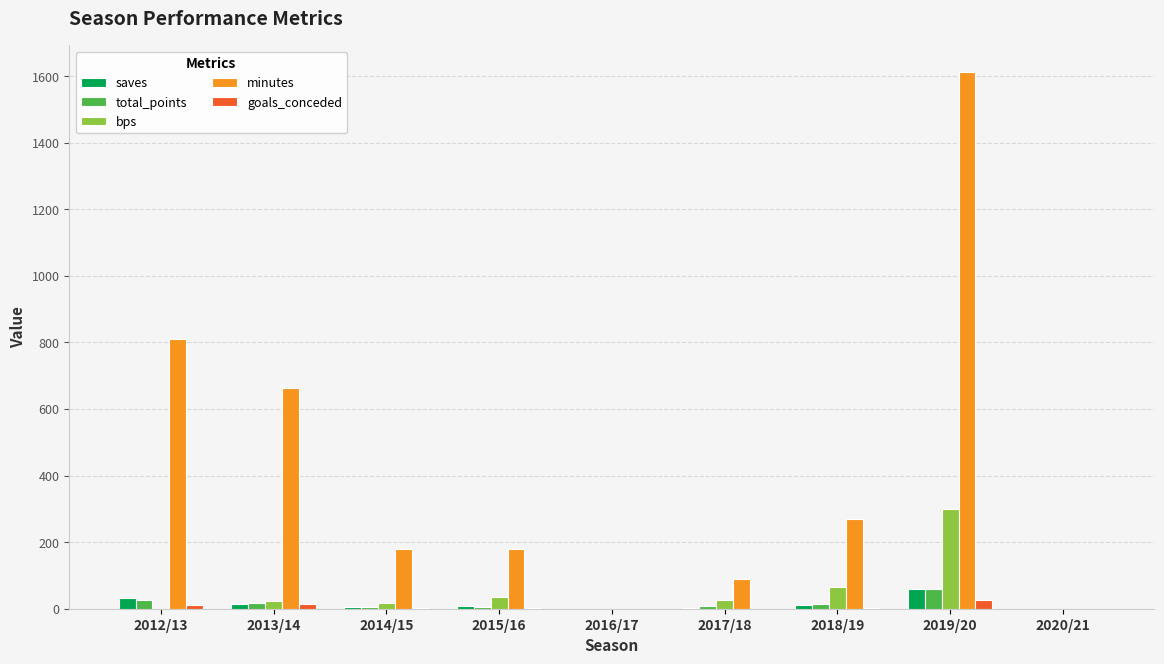

Read the minutes value at 2012/13.

810